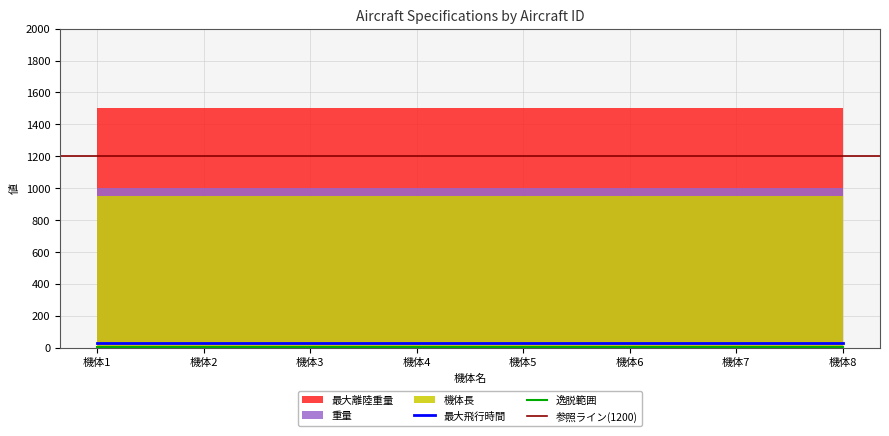

True or false: 逸脱範囲 and 機体長 cross at least once.

False